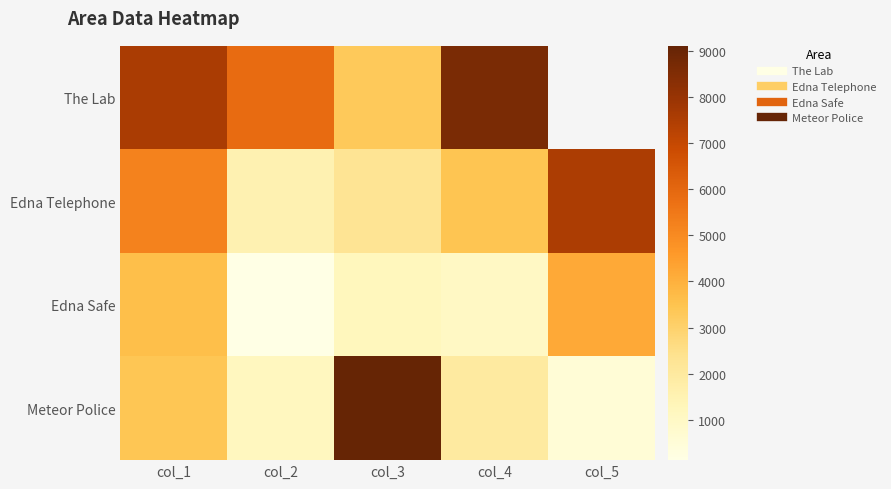

At which label does Meteor Police reach its minimum?

col_5